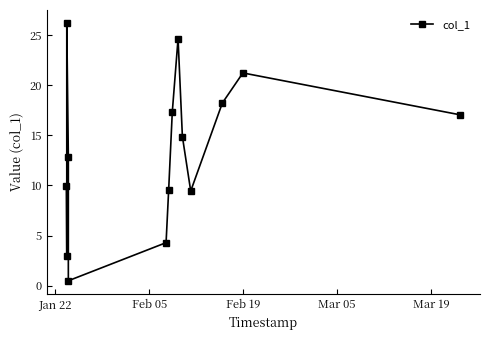

How many points are lower than both their immediate neighbors (excluding endpoints)?

3